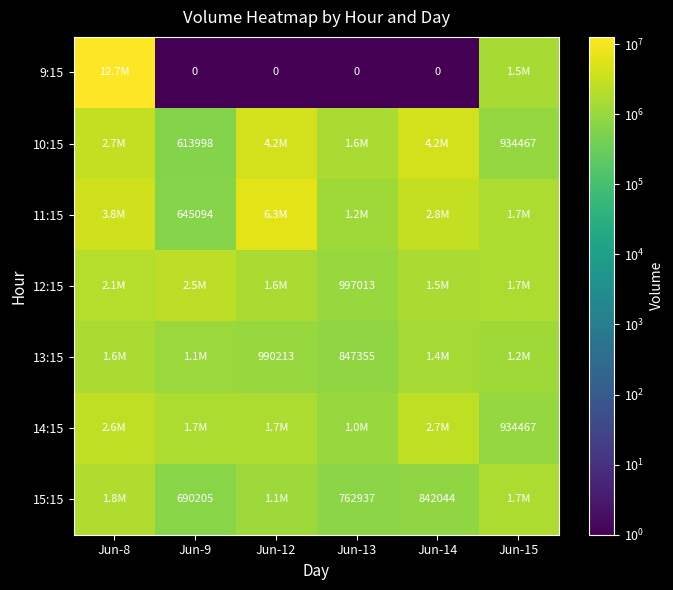

True or false: 13:15 has a value of 847355 at Jun-13.

True